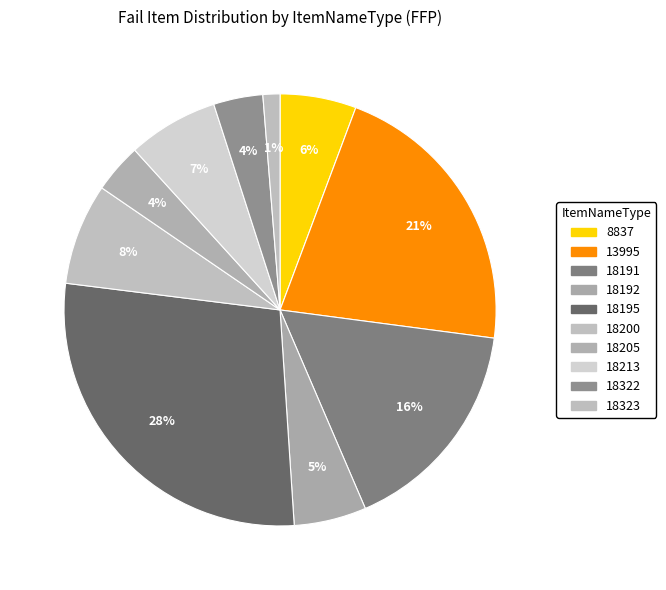

Count the number of slices in the pie.

10